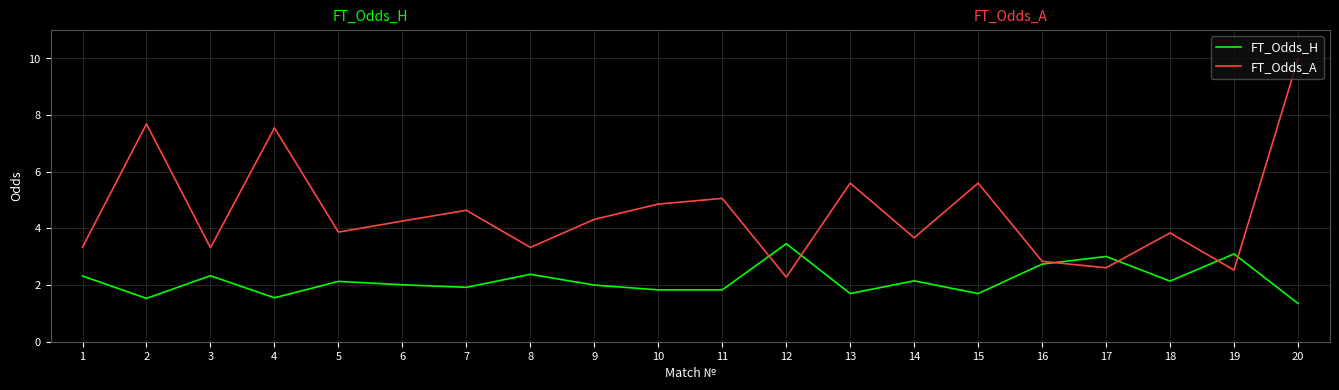

At which label does FT_Odds_A reach its minimum?

12